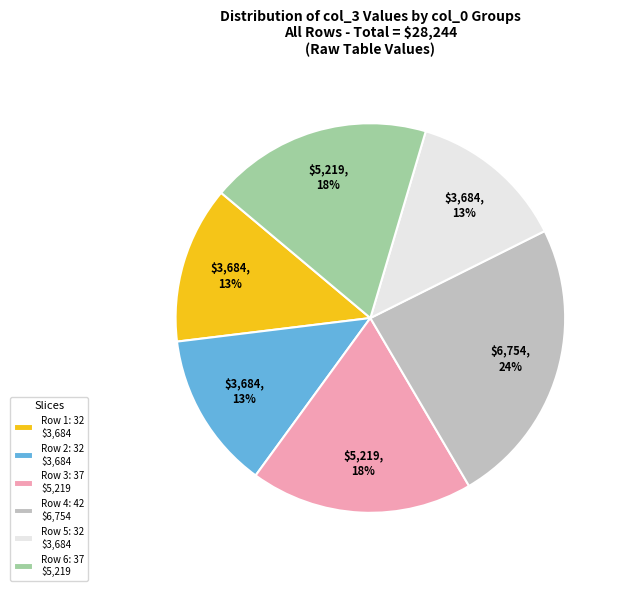

To the nearest percent, what portion does Row 3: 37 $5,219 represent?

18%